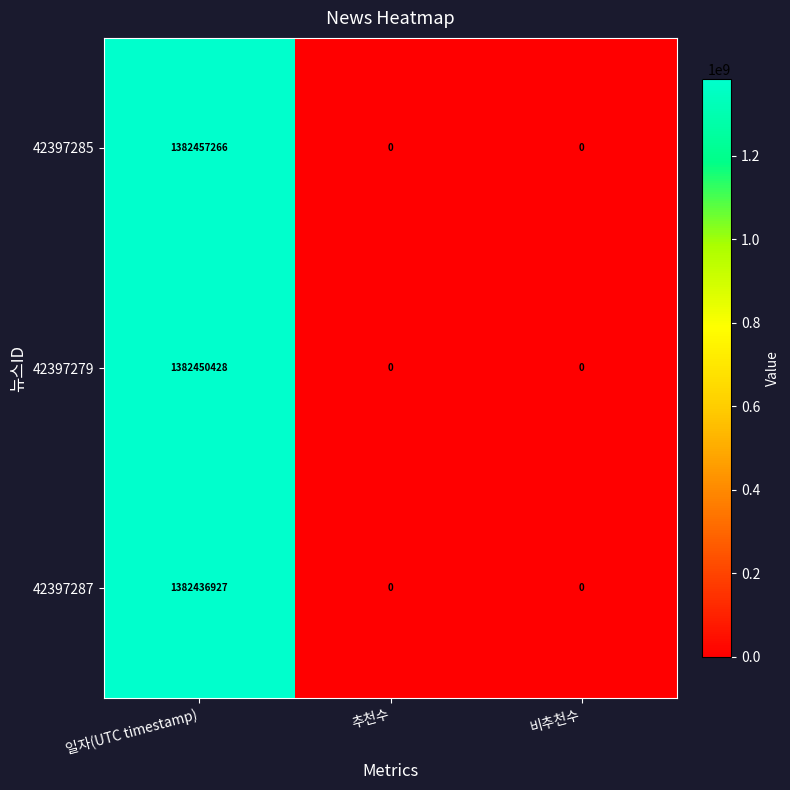

The 42397287 series shows 0 at 추천수. True or false?

True